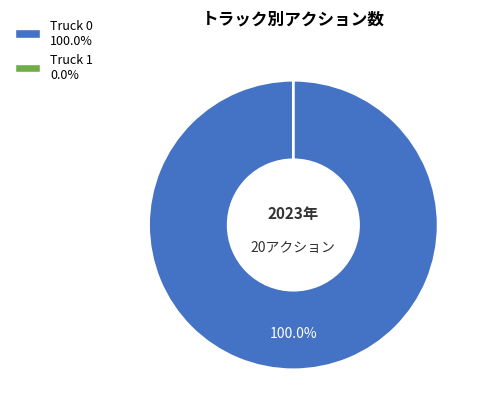

How many segments does this pie chart have?

2